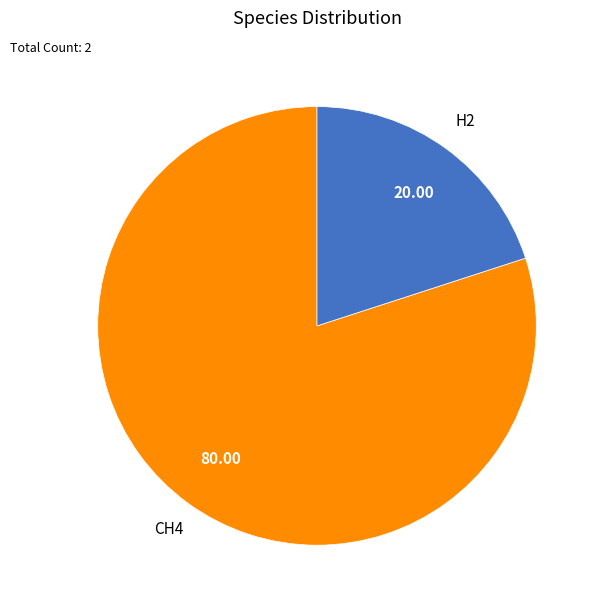

Rank the categories by value from highest to lowest.

CH4, H2